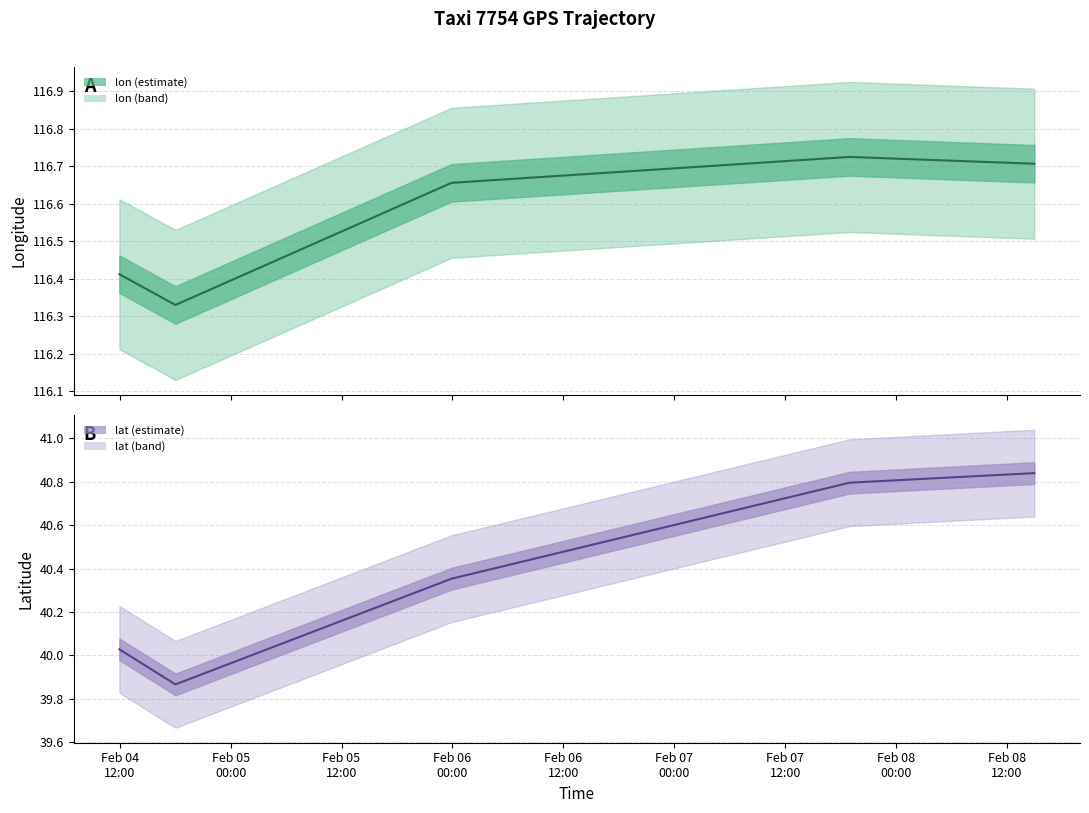

What is the smallest value displayed?

39.9